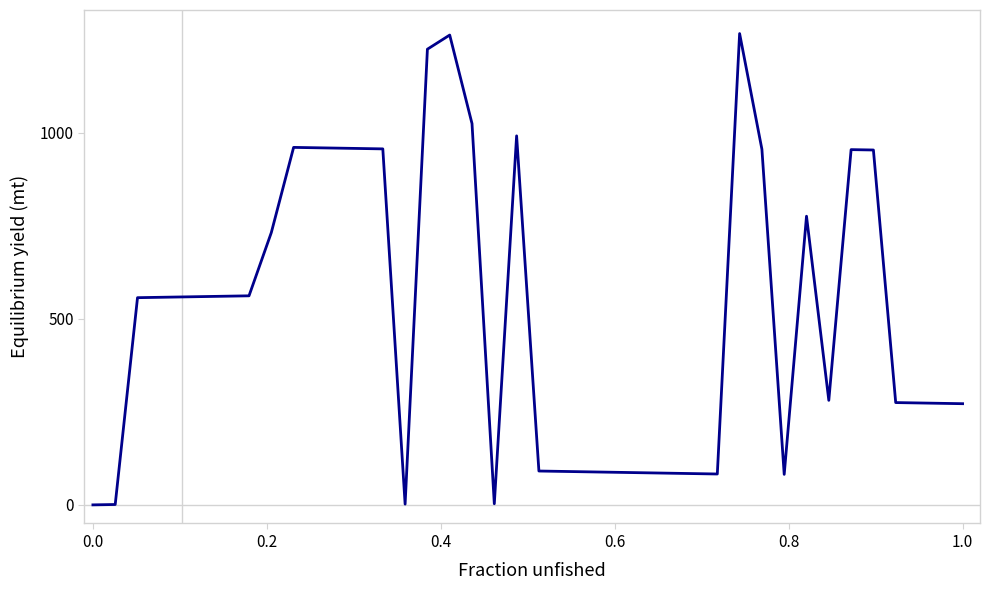

What is the average value?

514